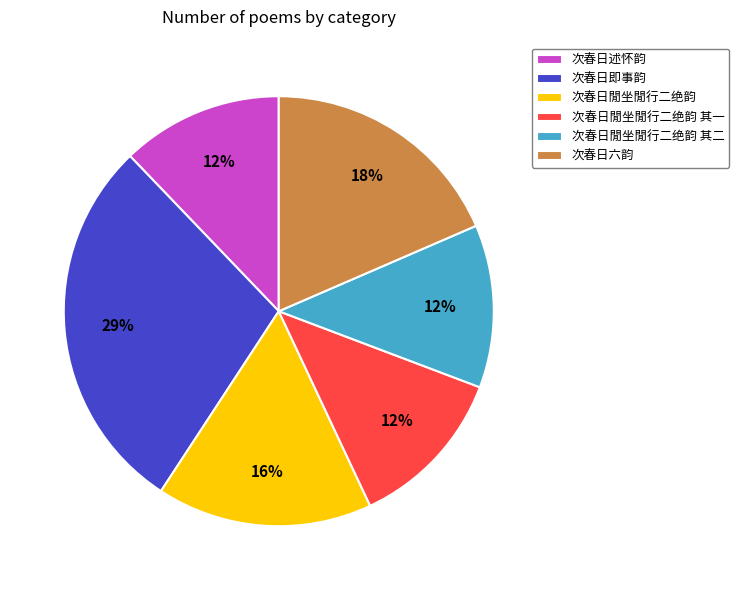

Is there any slice that represents more than half of the pie?

No